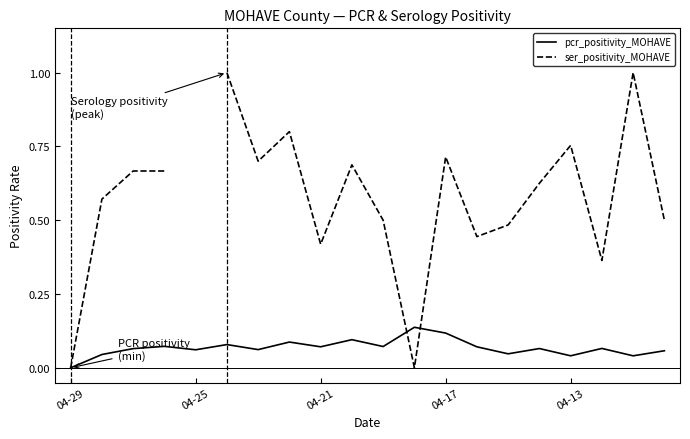

Where do pcr_positivity_MOHAVE and ser_positivity_MOHAVE first cross each other?

10 and 11